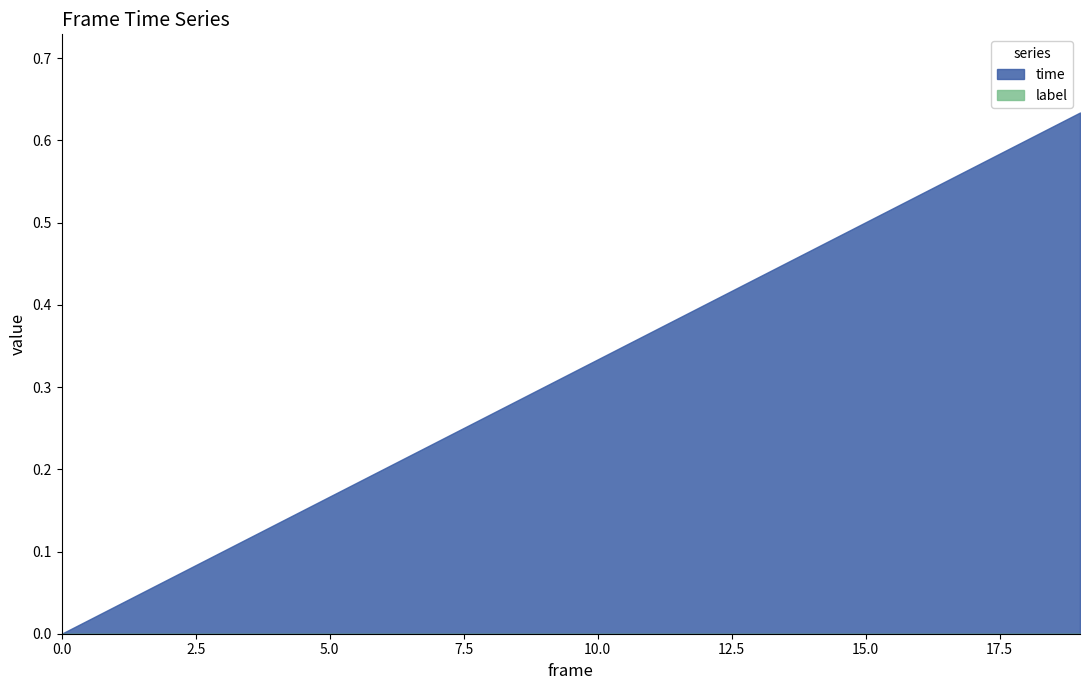

Is it true that time equals 0.0 at 1?

False